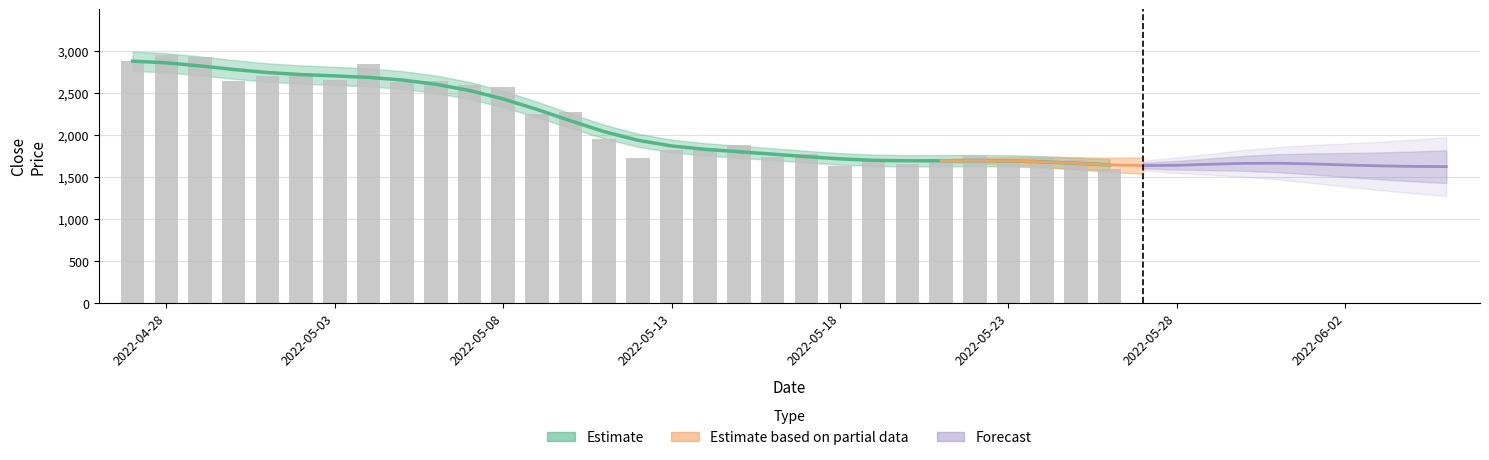

What is the average value of the low series?

1968